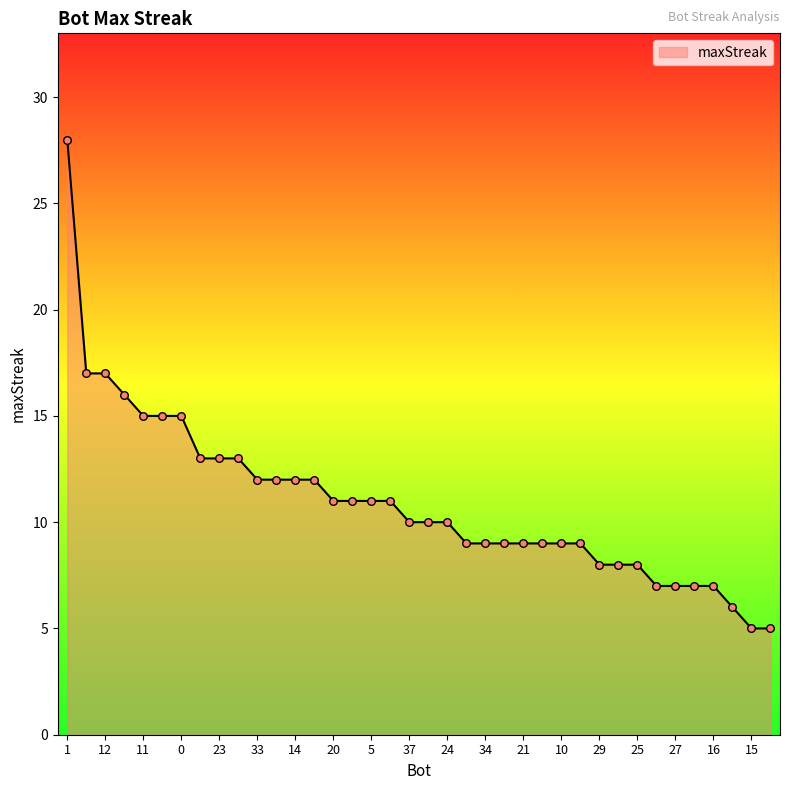

What is the difference between the maximum and minimum values?

23